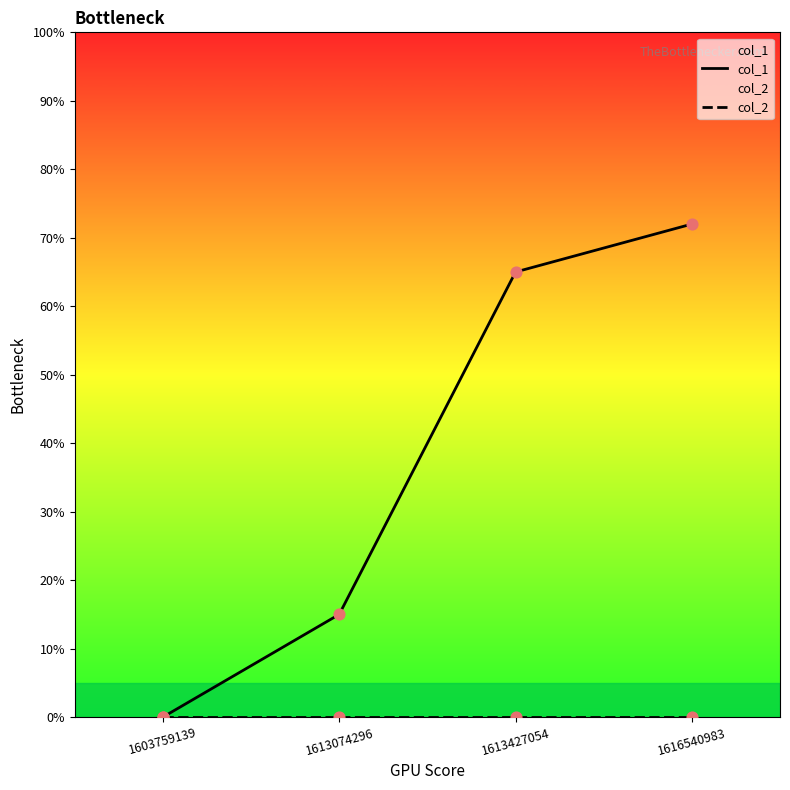

What are all the series names shown in the legend?

col_1, col_2